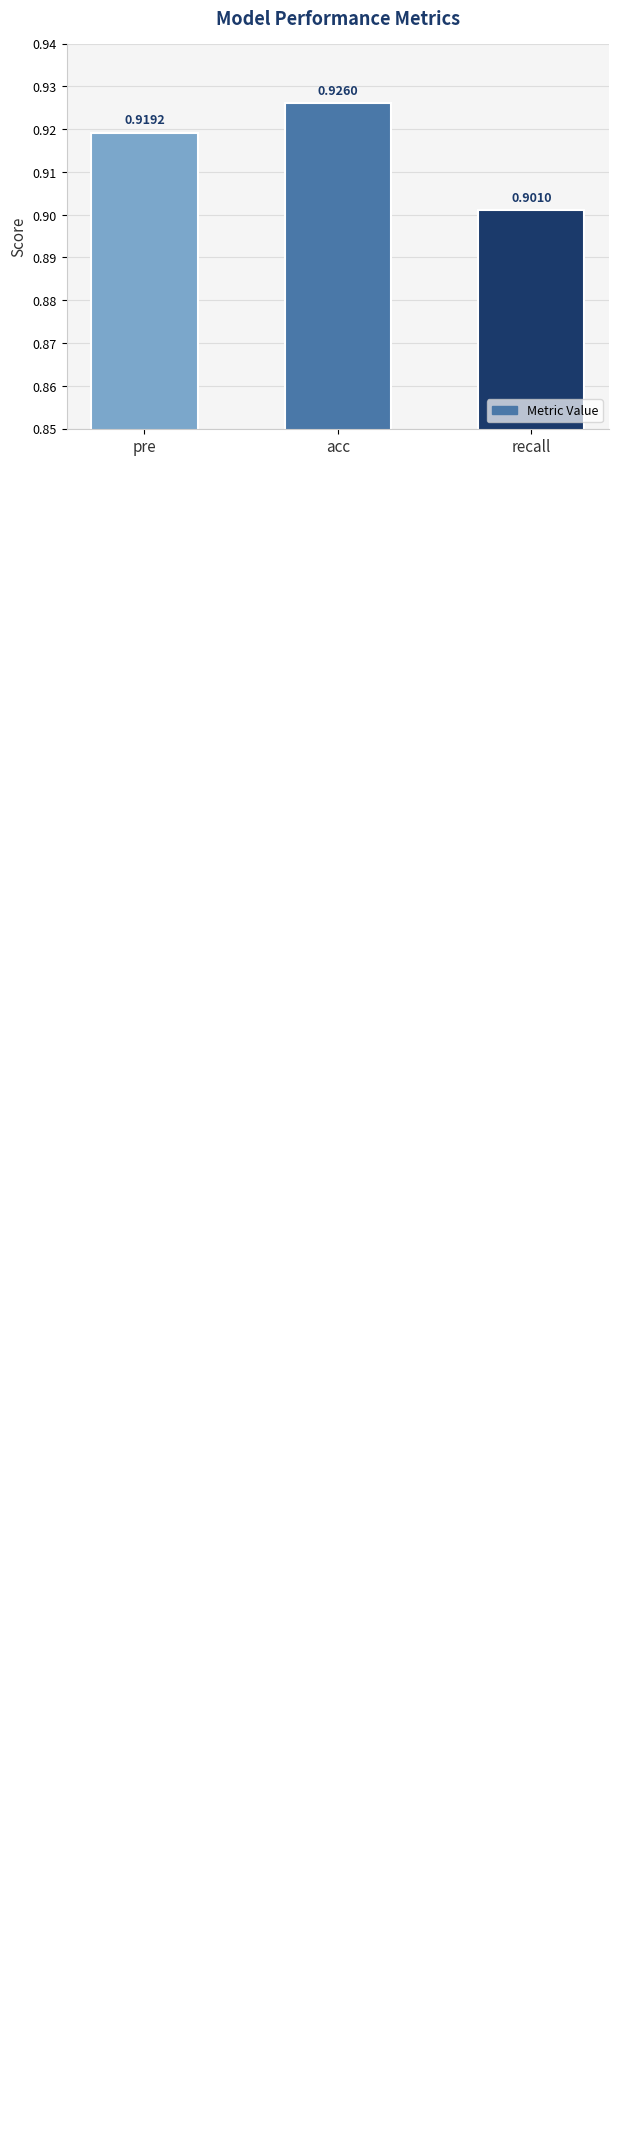

Rank the categories by value from lowest to highest.

recall, pre, acc